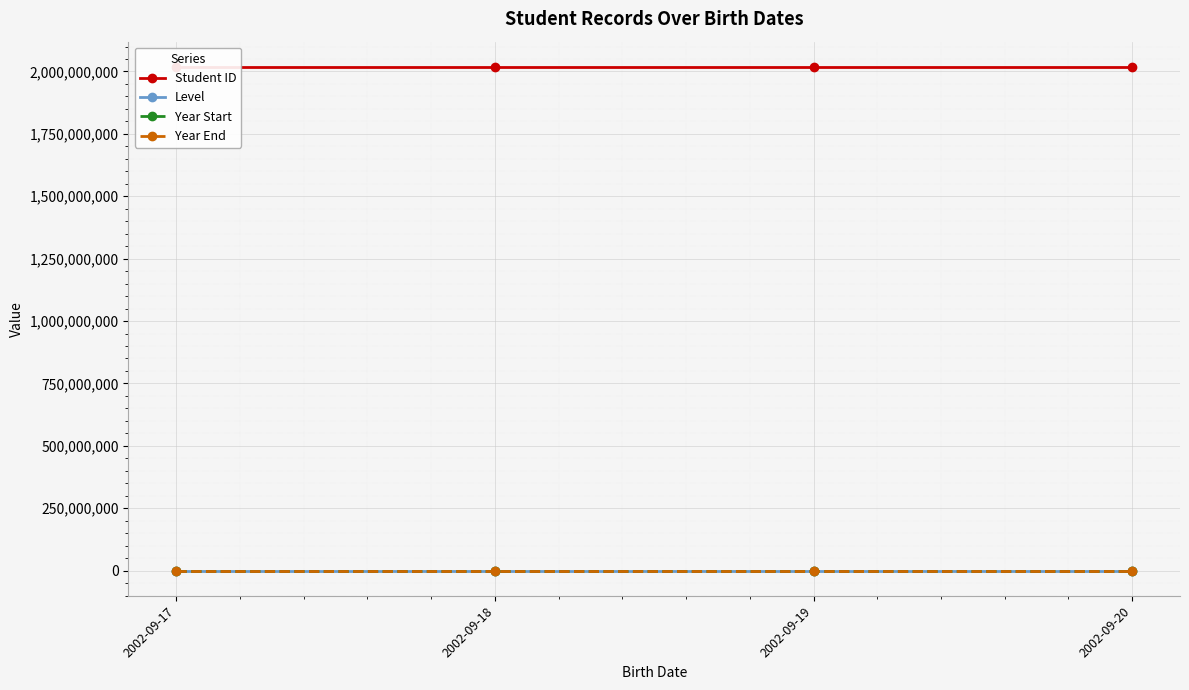

Is it true that Year Start equals 2024 at 2002-09-18?

True